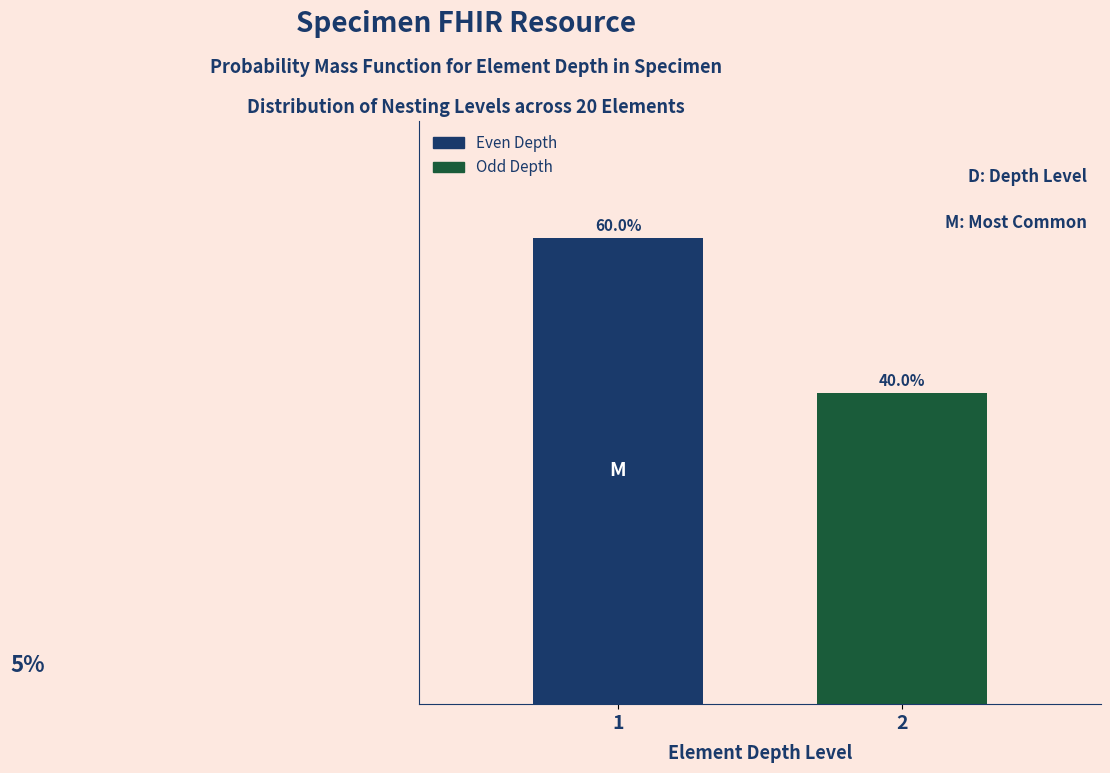

Are the bars horizontal?

No